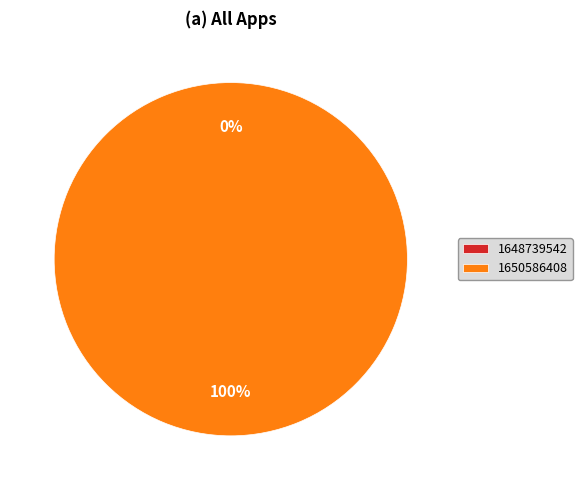

Which has a higher value, 1650586408 or 1648739542?

1650586408